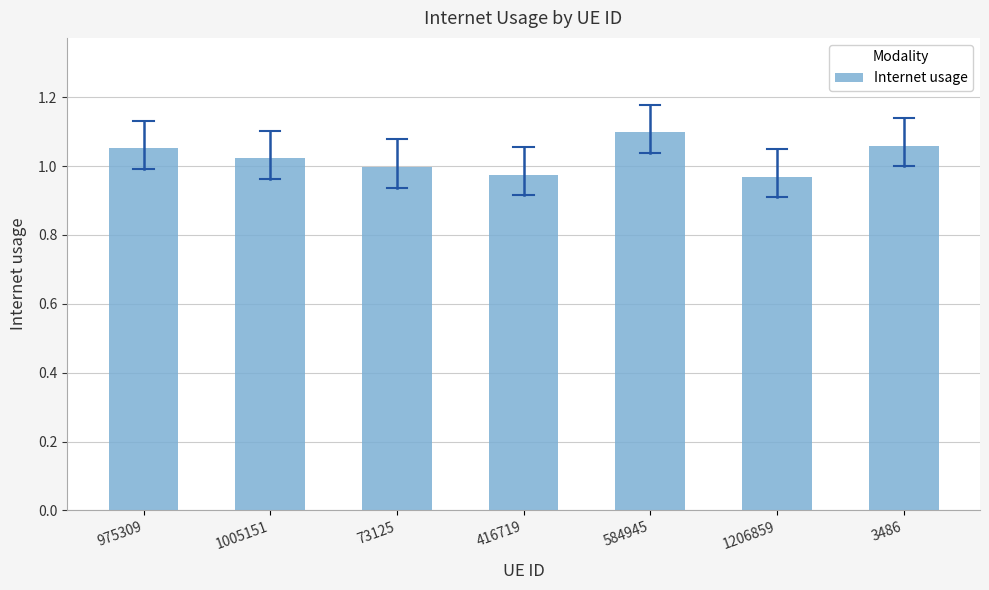

Which label corresponds to the largest value in the chart?

584945